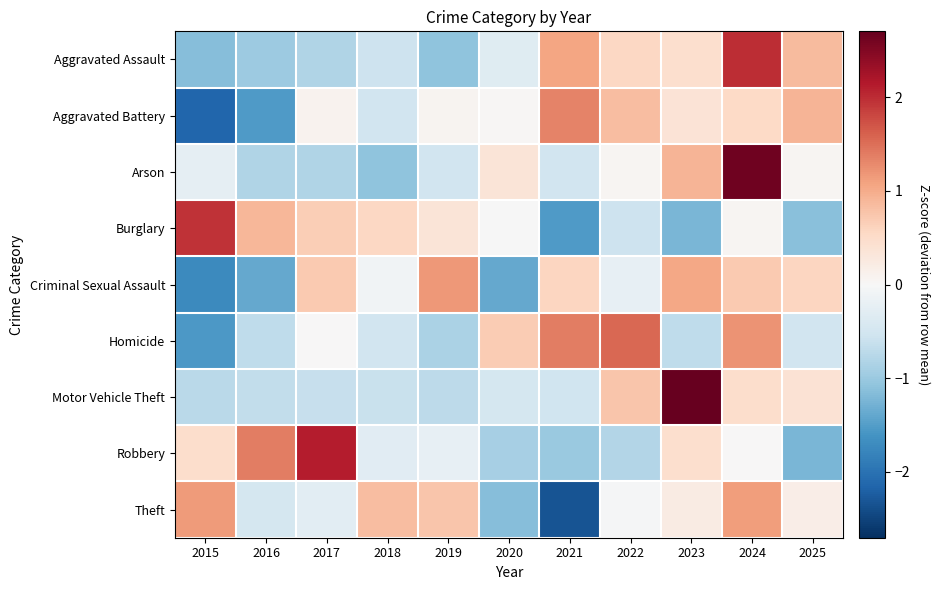

Which has a higher value, 2024 or 2018?

2024